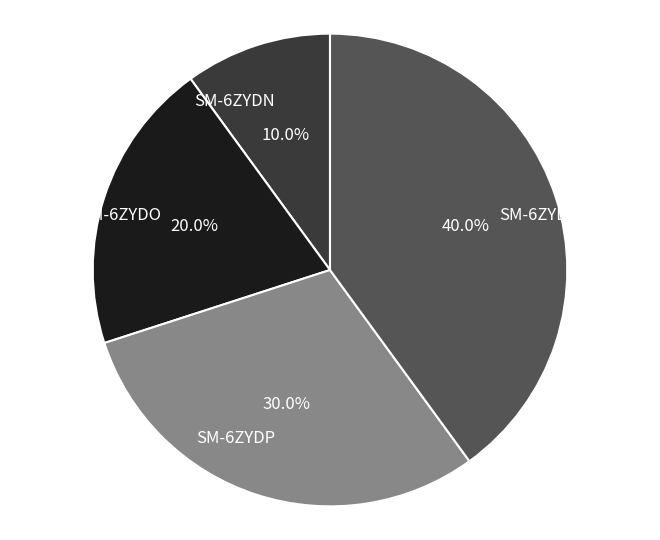

Is it true that SM-6ZYDO is 20% of the pie?

True